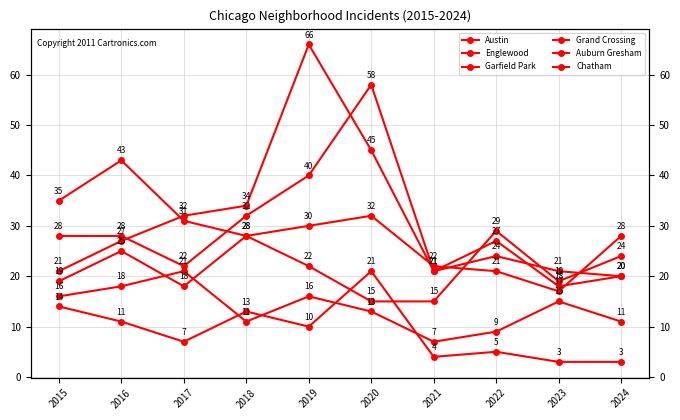

What is the sum of the Austin values at 2019 and 2023?

61